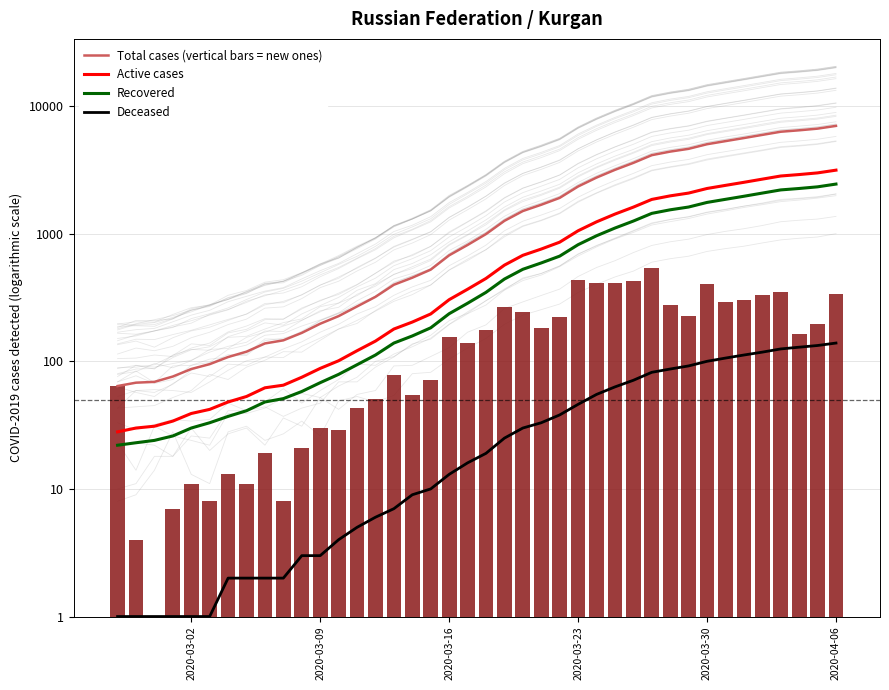

Is it true that Recovered equals 331 at 2020-03-16?

False